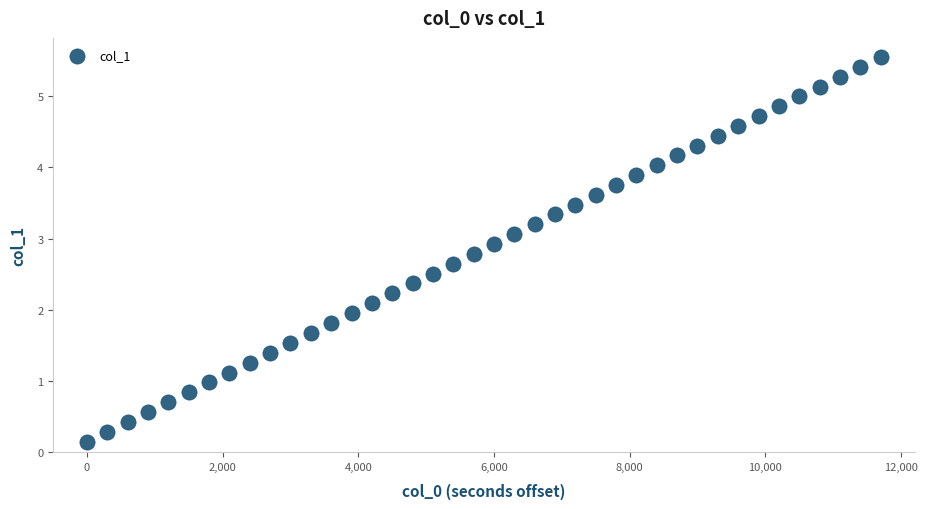

What is the range of X values (max minus min)?

11700.0